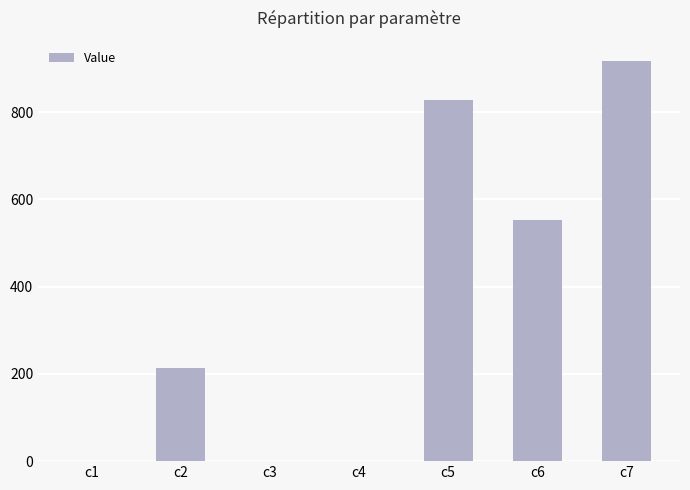

What is the greatest value displayed?

917.6